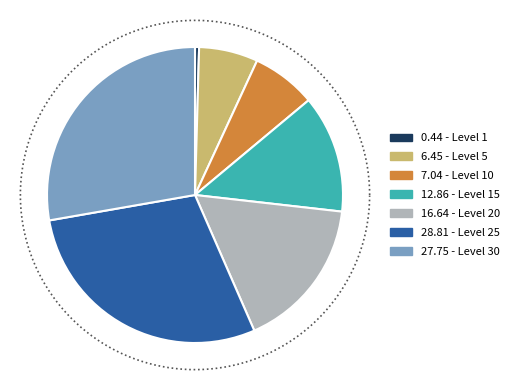

How many slices are in this pie chart?

7